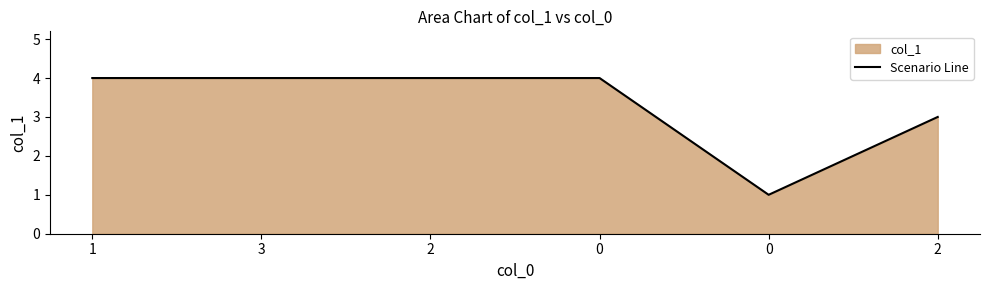

What is the difference between the maximum and minimum values?

3